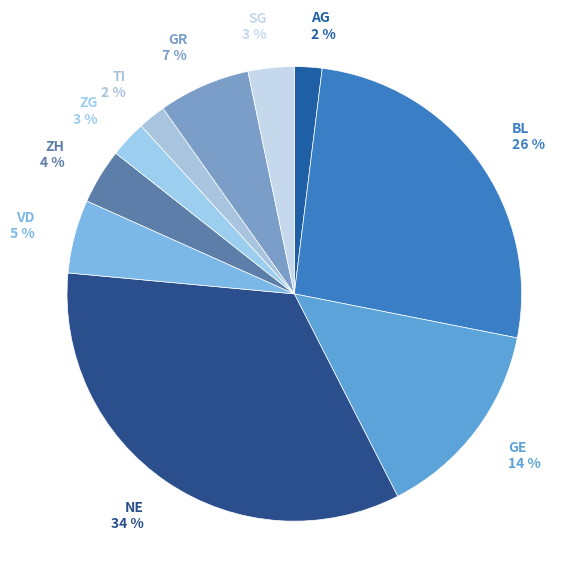

Which category has the biggest portion of the pie?

NE 34 %